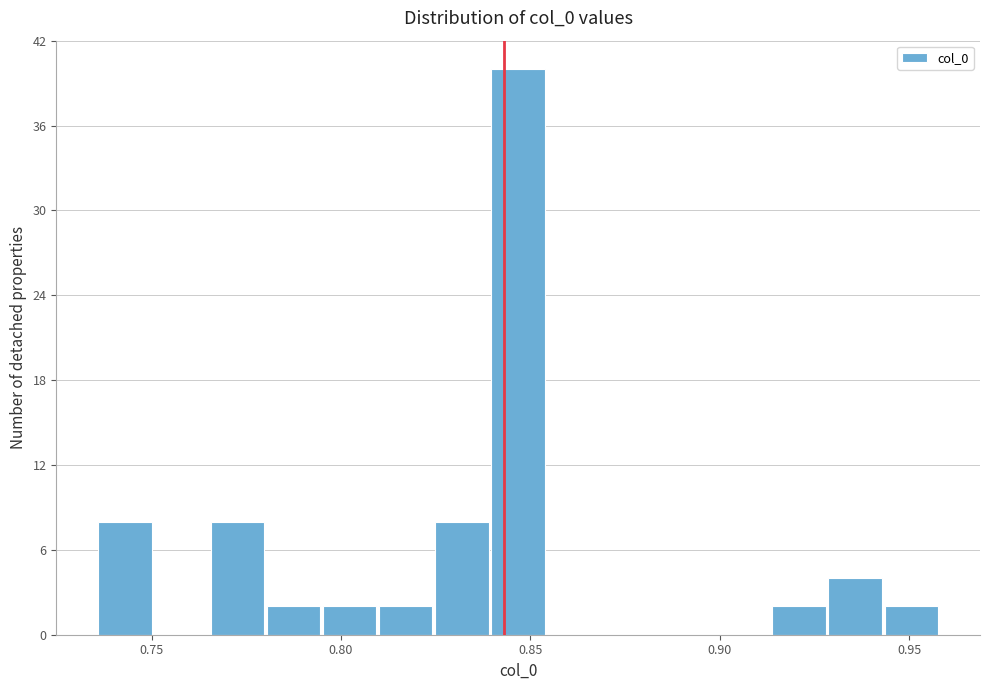

Around what value on the x-axis is the tallest bar? Give the approximate position of its centre, as read against the axis.

0.845